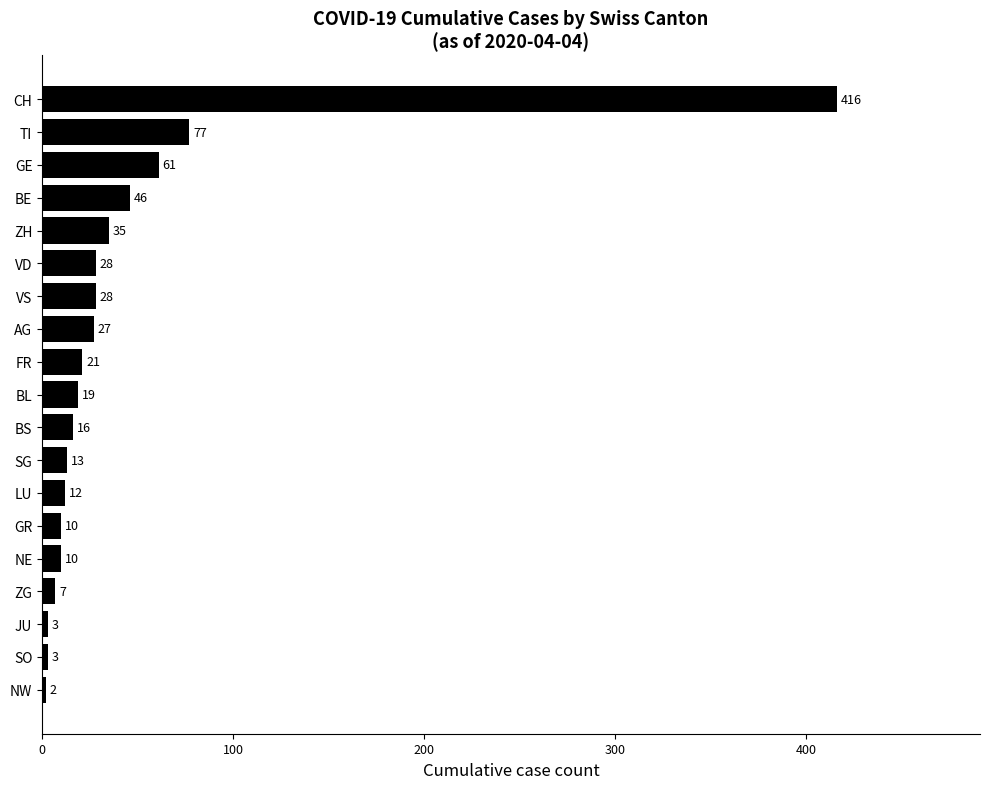

What is the sum of all values?

834